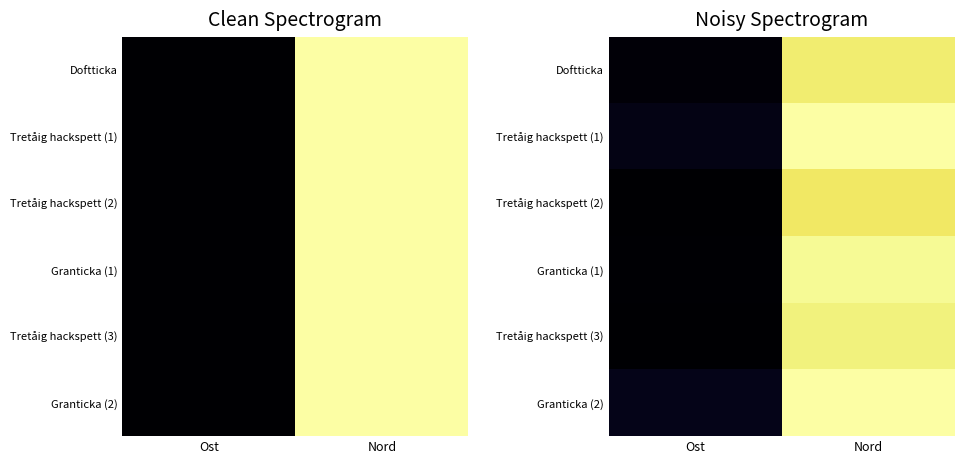

At which label does Tretåig hackspett (3) reach its minimum?

Ost